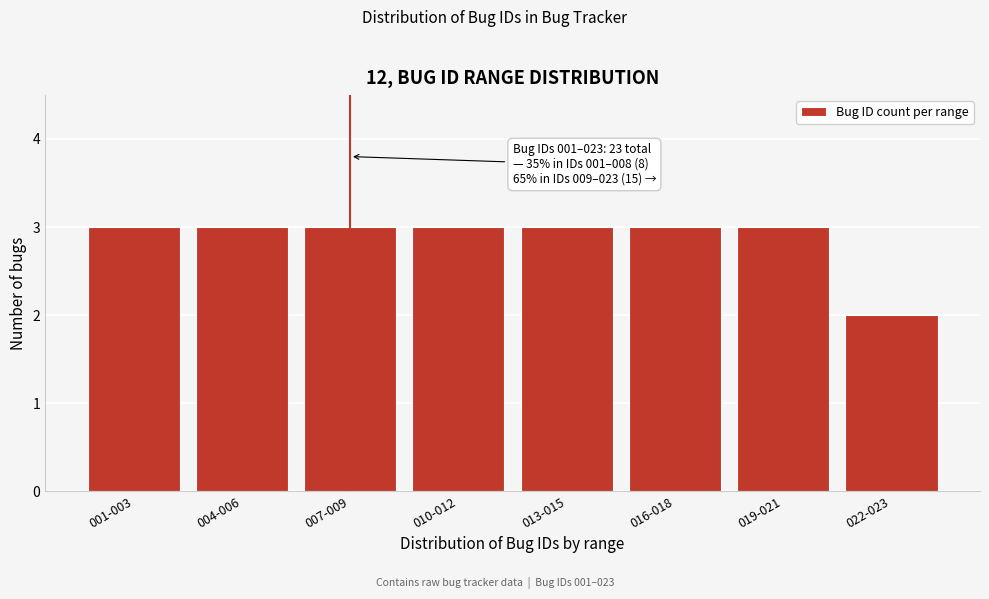

Reading left to right, extract all data points from this chart.

001-003=3	004-006=3	007-009=3	010-012=3	013-015=3	016-018=3	019-021=3	022-023=2